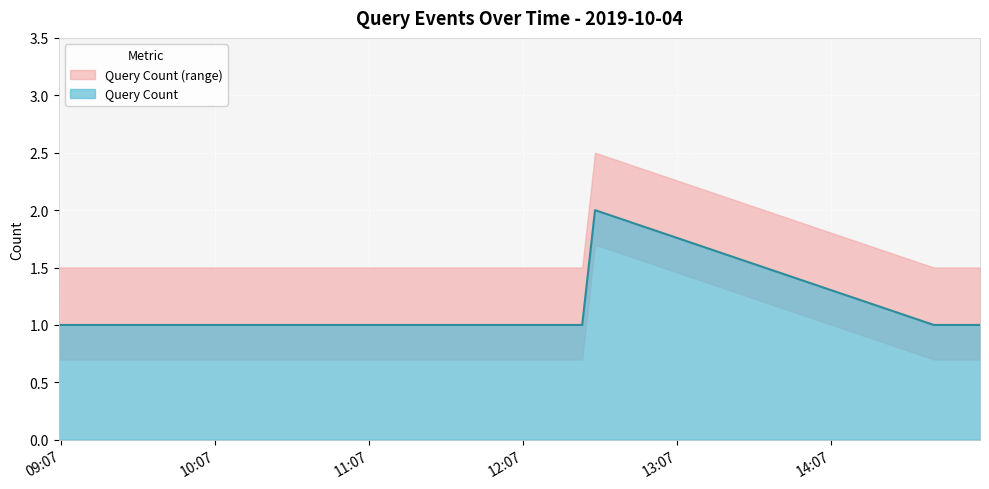

What is the label of the 8th point from the left?

2019-10-04 14:59:00